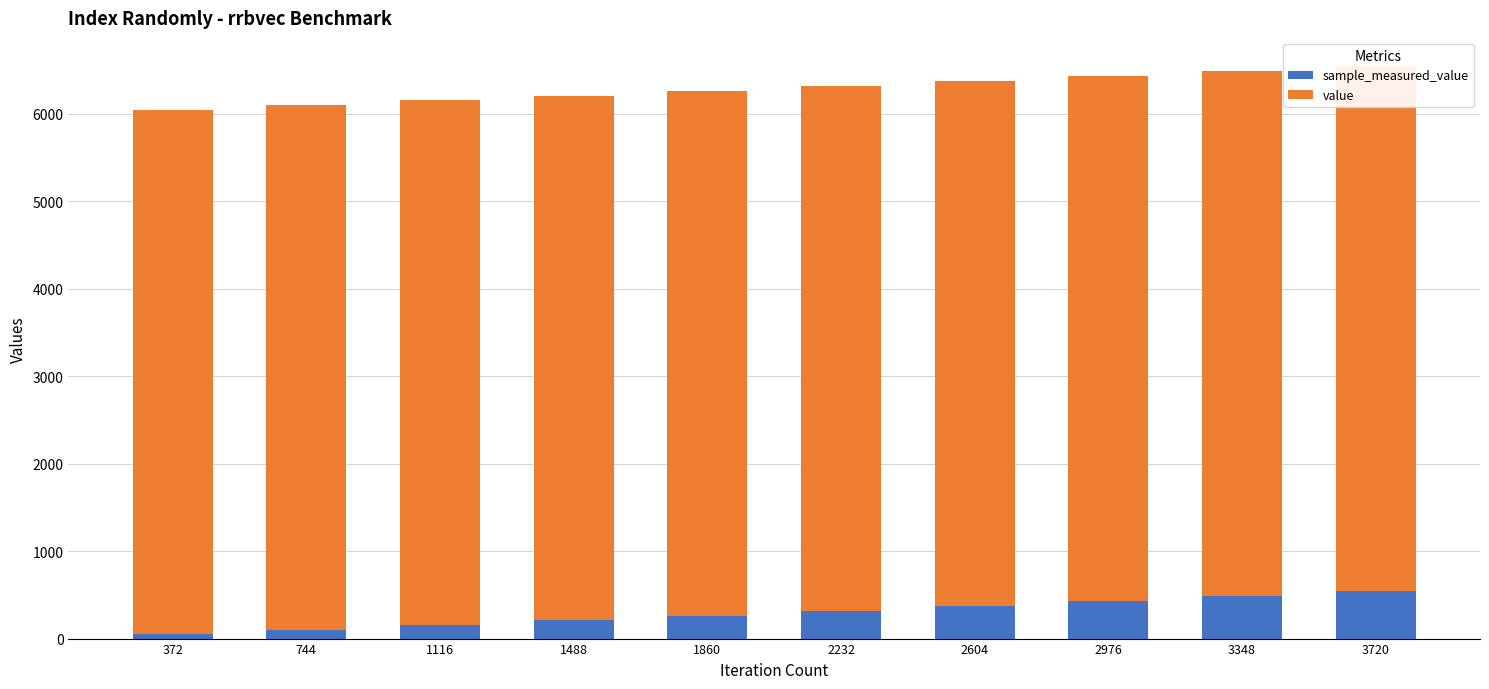

What is the sum of all sample_measured_value values?

2937.0